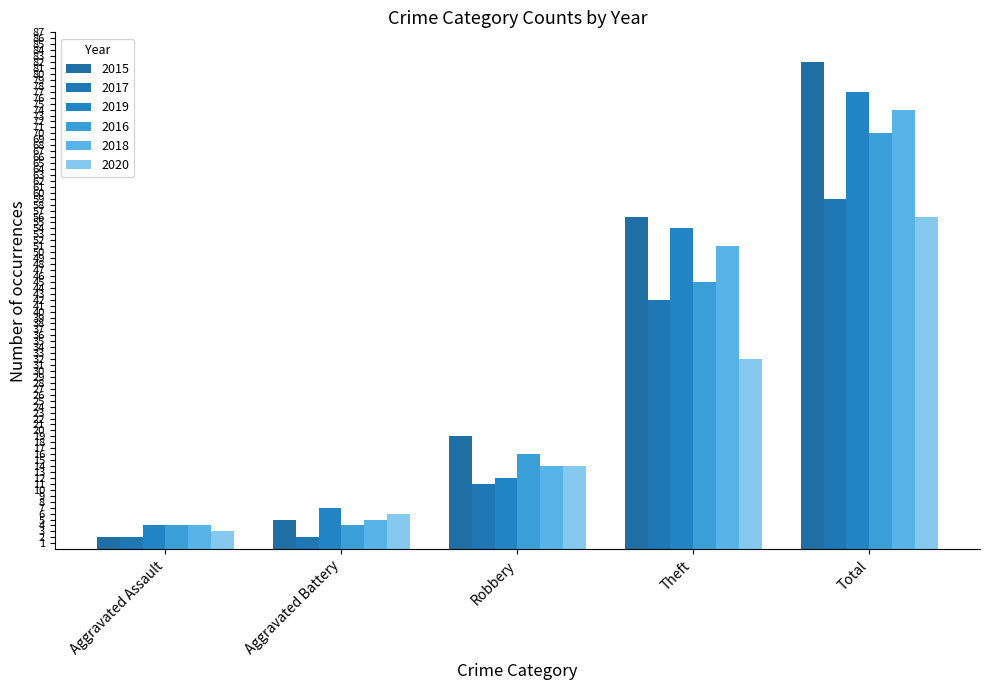

How many data points does each series have?

5